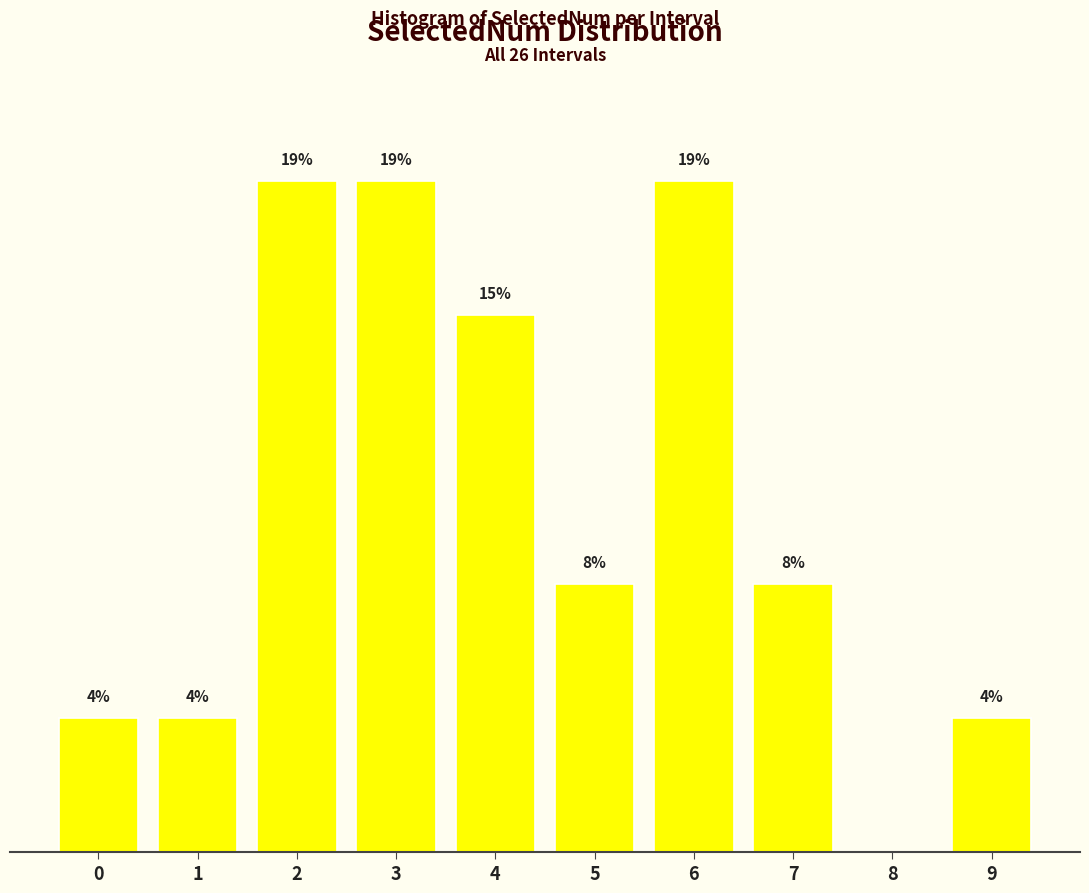

Are the bars horizontal?

No